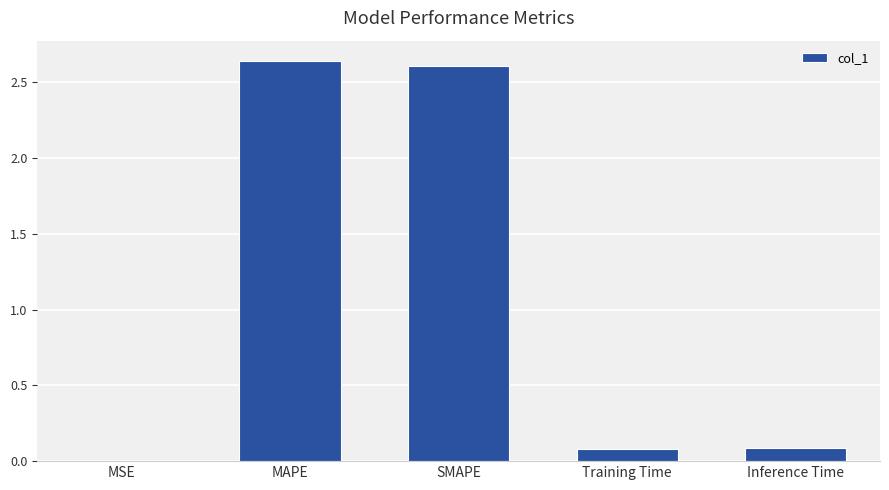

Are the bars horizontal?

No